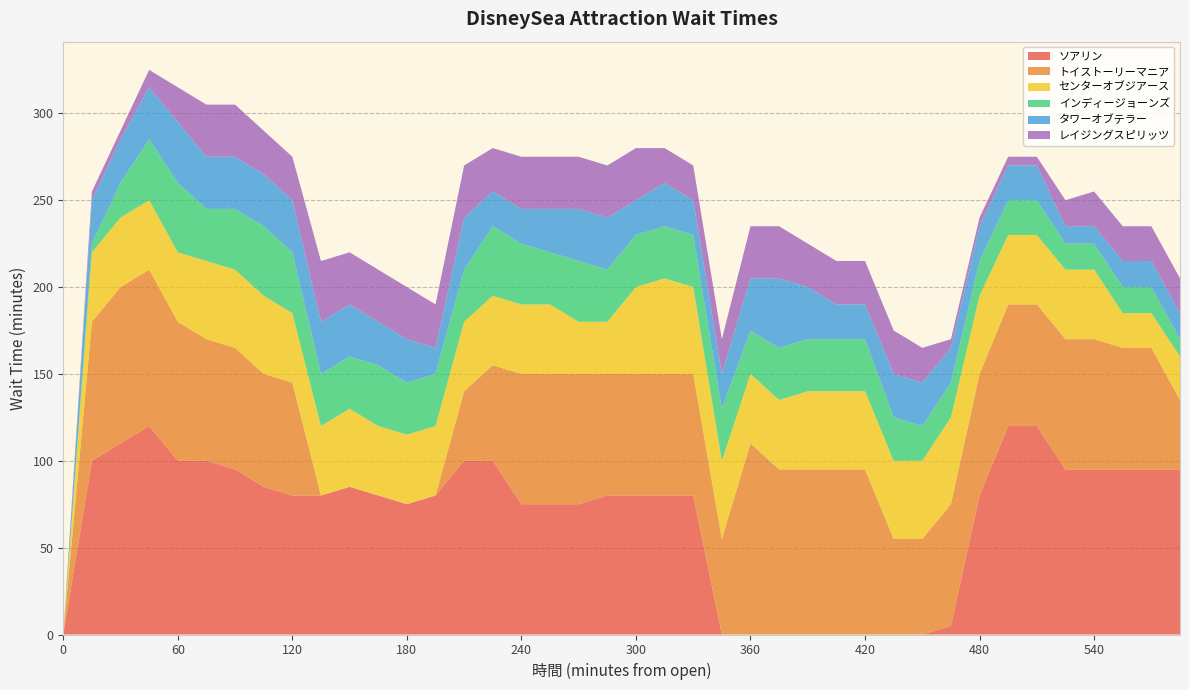

Reading left to right, list all the values displayed in this chart.

ソアリン: 0	100	110	120	100	100	95	85	80	80	85	80	75	80	100	100	75	75	75	80	80	80	80	0	0	0	0	0	0	0	0	5	80	120	120	95	95	95	95	95
トイストーリーマニア: 0	80	90	90	80	70	70	65	65	0	0	0	0	0	40	55	75	75	75	70	70	70	70	55	110	95	95	95	95	55	55	70	70	70	70	75	75	70	70	40
センターオブジアース: 0	40	40	40	40	45	45	45	40	40	45	40	40	40	40	40	40	40	30	30	50	55	50	45	40	40	45	45	45	45	45	50	45	40	40	40	40	20	20	25
インディージョーンズ: 0	5	20	35	40	30	35	40	35	30	30	35	30	30	30	40	35	30	35	30	30	30	30	30	25	30	30	30	30	25	20	20	20	20	20	15	15	15	15	10
タワーオブテラー: 0	25	25	30	35	30	30	30	30	30	30	25	25	15	30	20	20	25	30	30	20	25	20	20	30	40	30	20	20	25	25	20	20	20	20	10	10	15	15	15
レイジングスピリッツ: 0	5	5	10	20	30	30	25	25	35	30	30	30	25	30	25	30	30	30	30	30	20	20	20	30	30	25	25	25	25	20	5	5	5	5	15	20	20	20	20